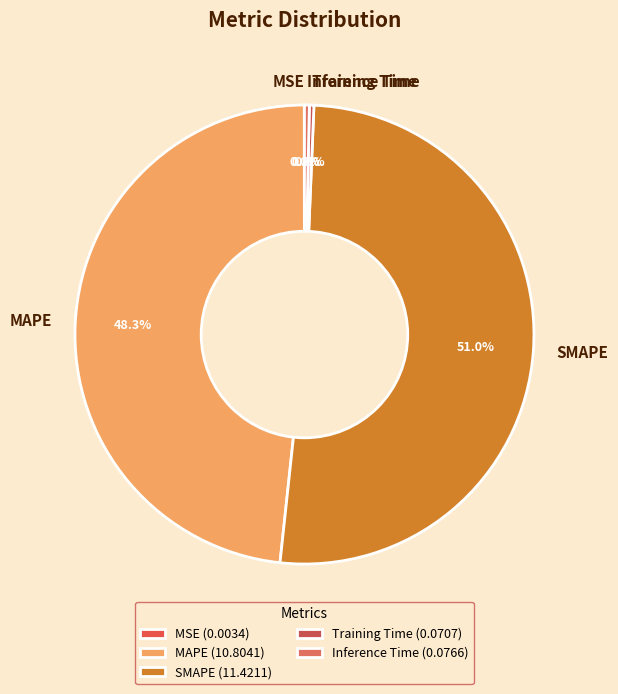

Is there a majority slice in this chart?

Yes